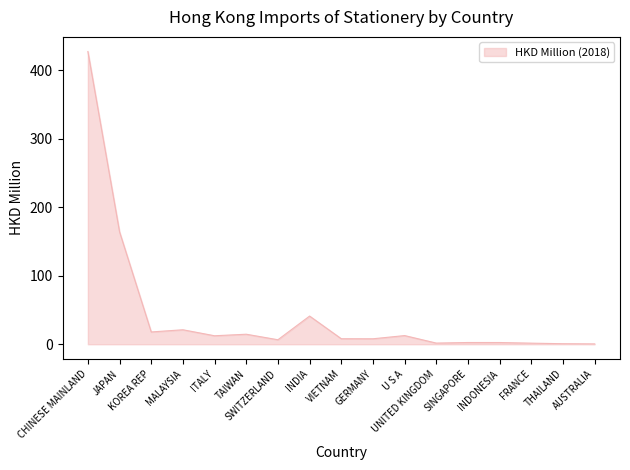

Which label corresponds to the largest value in the chart?

CHINESE MAINLAND